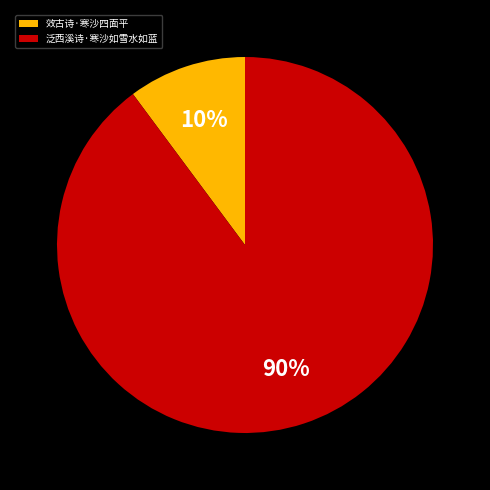

Count the number of slices in the pie.

2